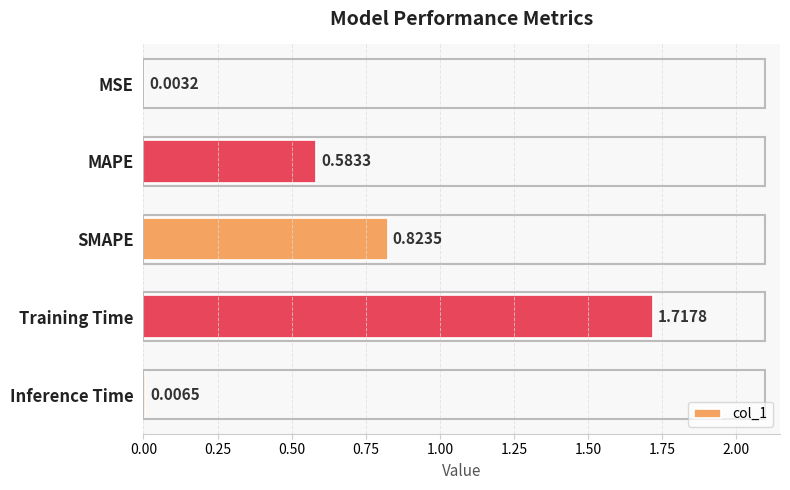

Which label corresponds to the largest value in the chart?

Training Time